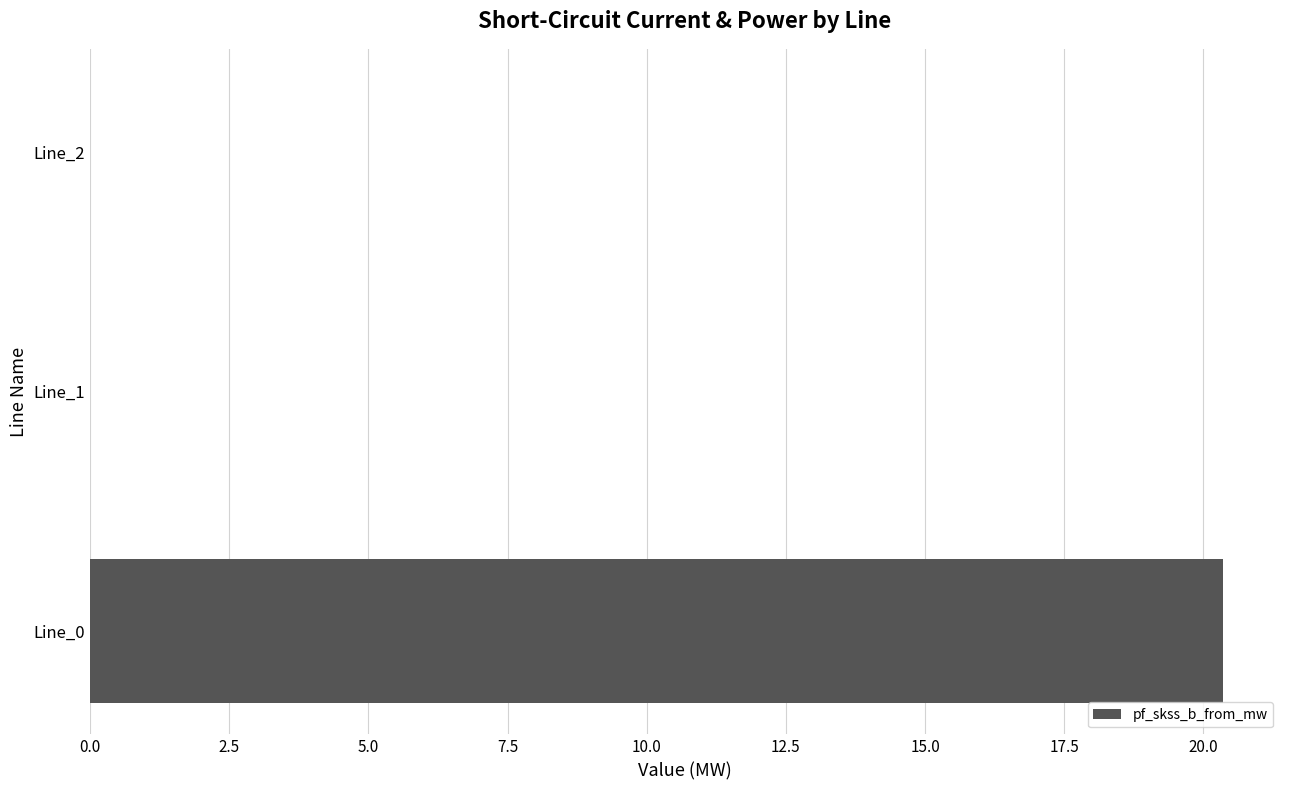

What is the greatest value displayed?

20.4